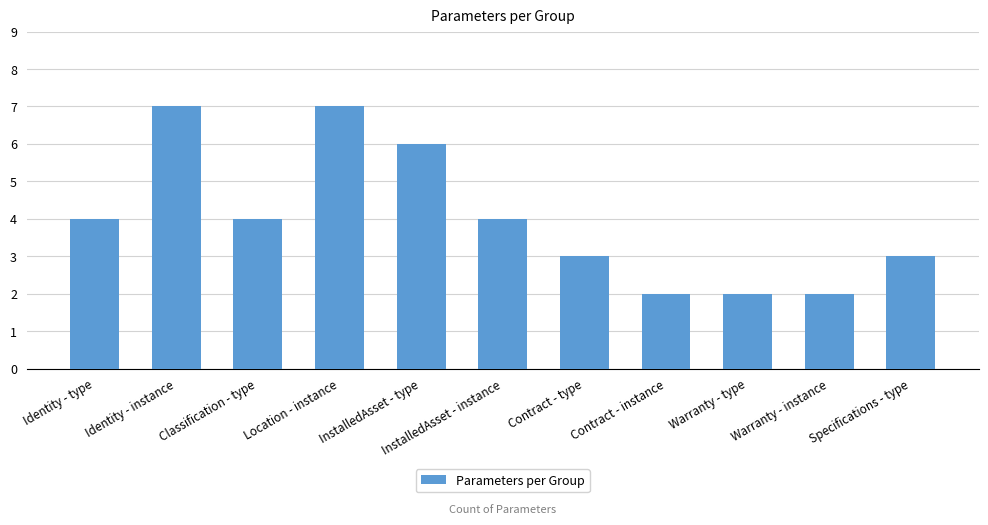

What position from the left is Location - instance?

4